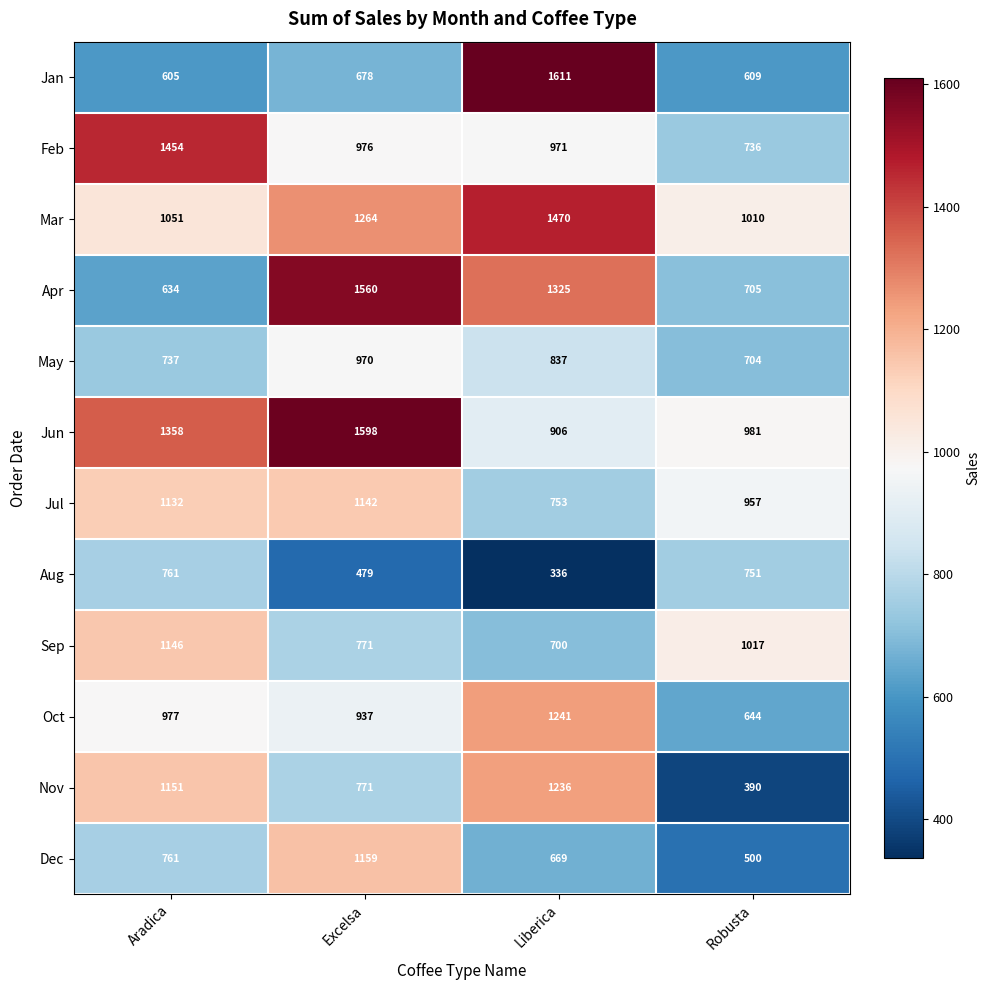

Between Aradica and Robusta, which series saw the biggest shift?

Nov